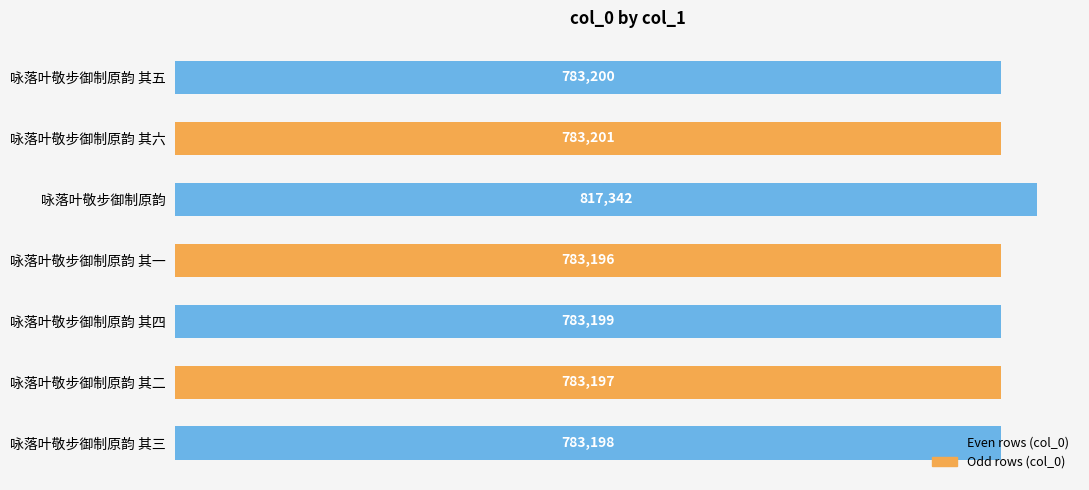

Where is the data nearest to the value 800269?

咏落叶敬步御制原韵 其六